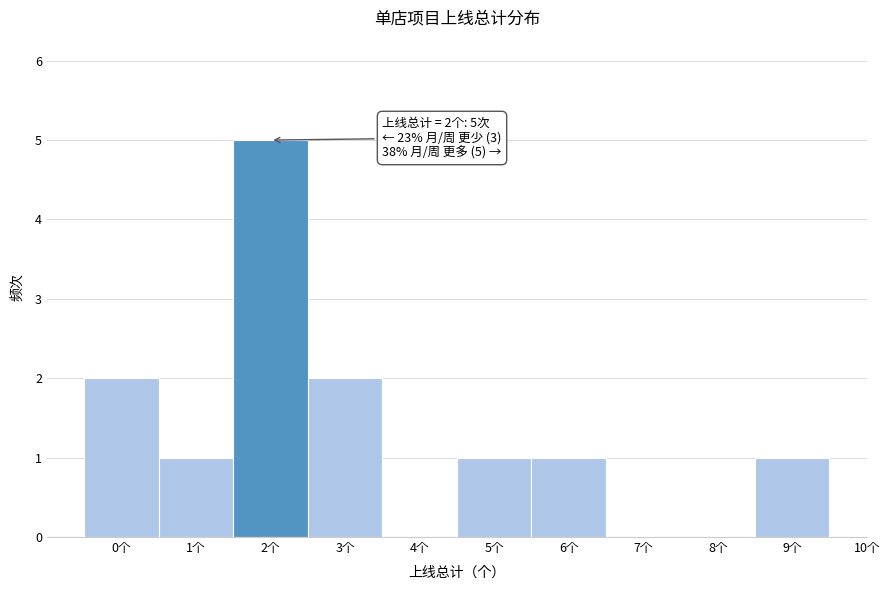

Over which range of the x-axis is the bar tallest?

1.5 to 2.5